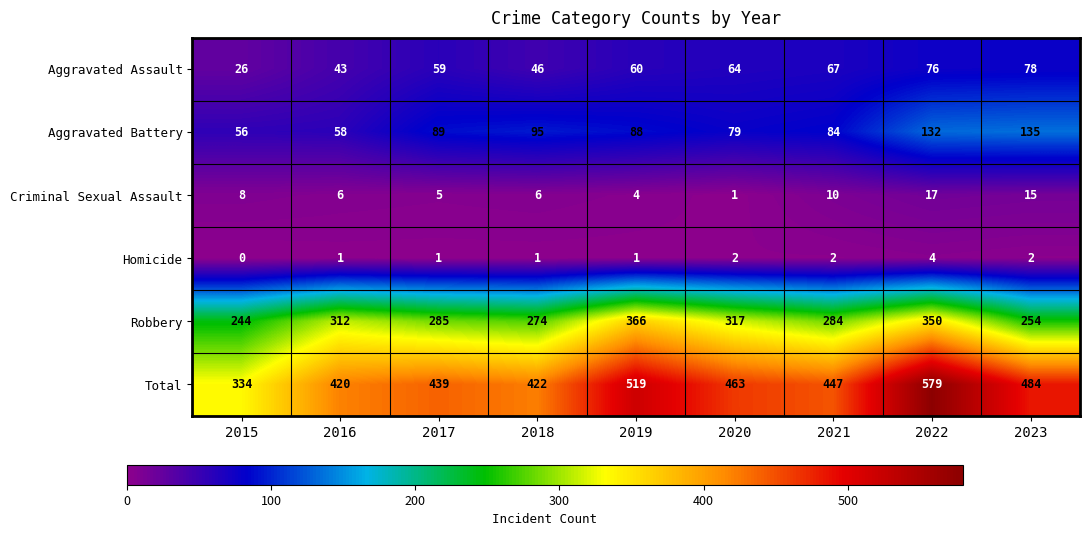

At which label is Aggravated Assault closest to 52?

2018